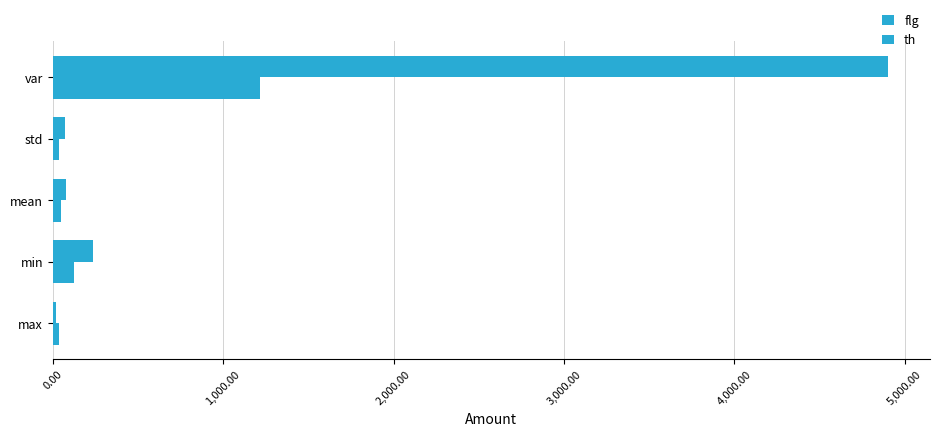

How many categories are shown in the chart?

5